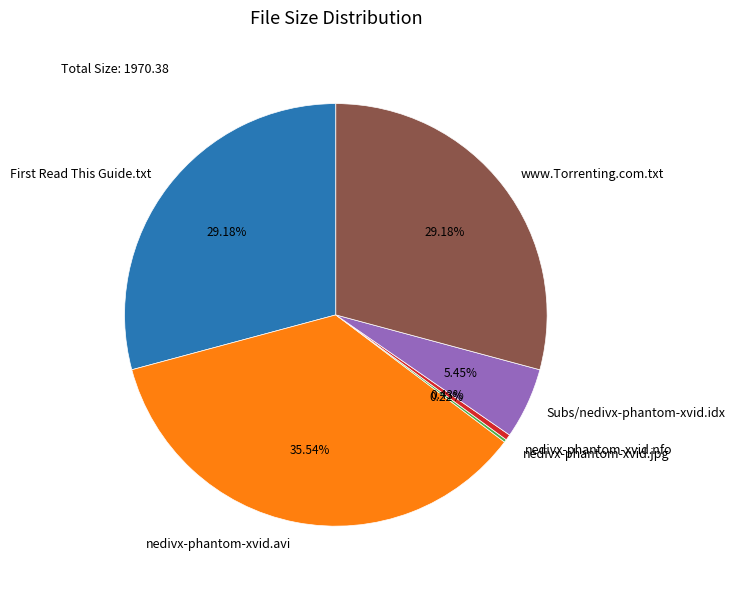

Does www.Torrenting.com.txt account for over 50% of the chart?

No